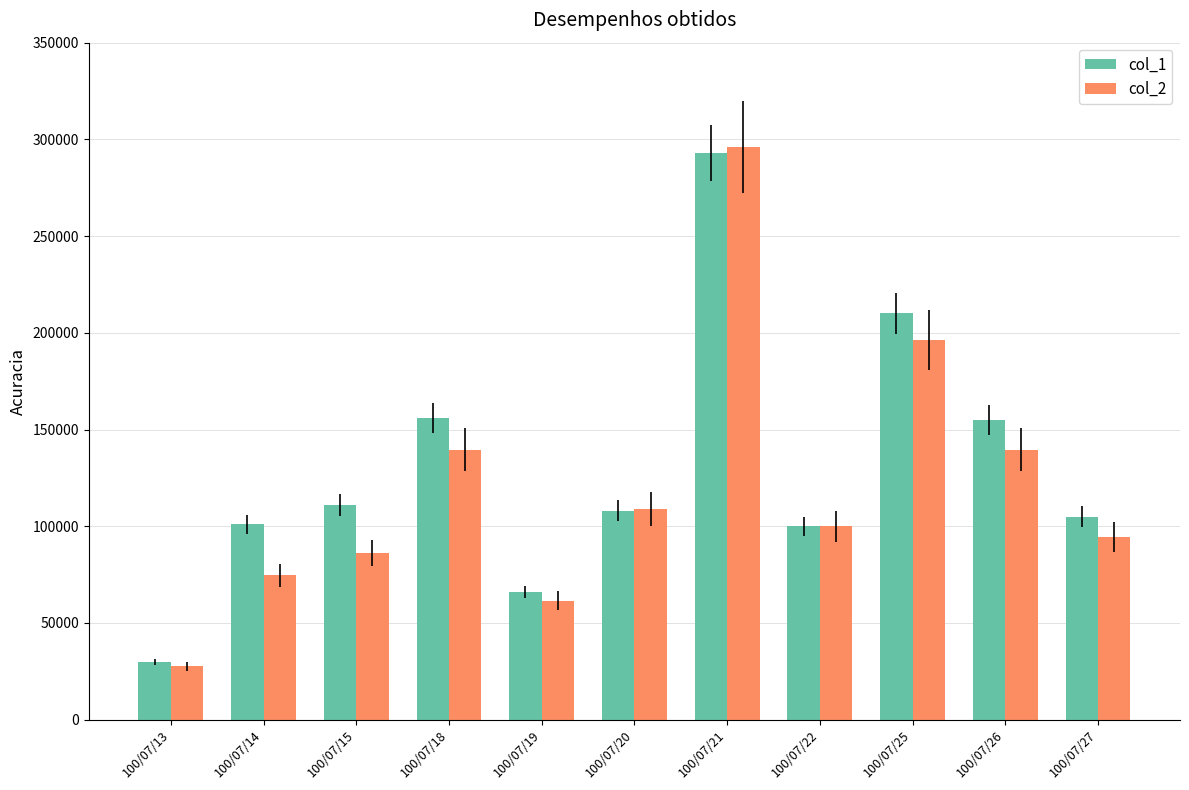

What is the difference between the col_2 values at 100/07/15 and 100/07/14?

11570